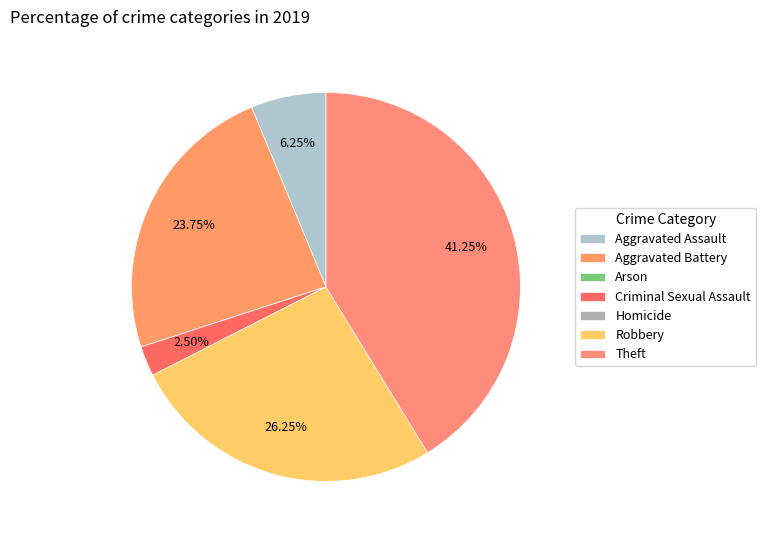

The Homicide slice represents 1% of the pie. True or false?

False